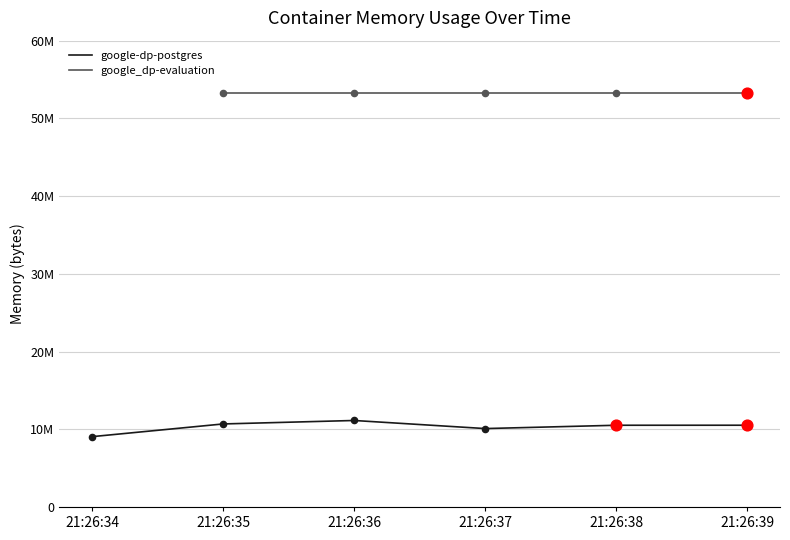

What is the change in value from 21:26:35 to 21:26:36?

+446464